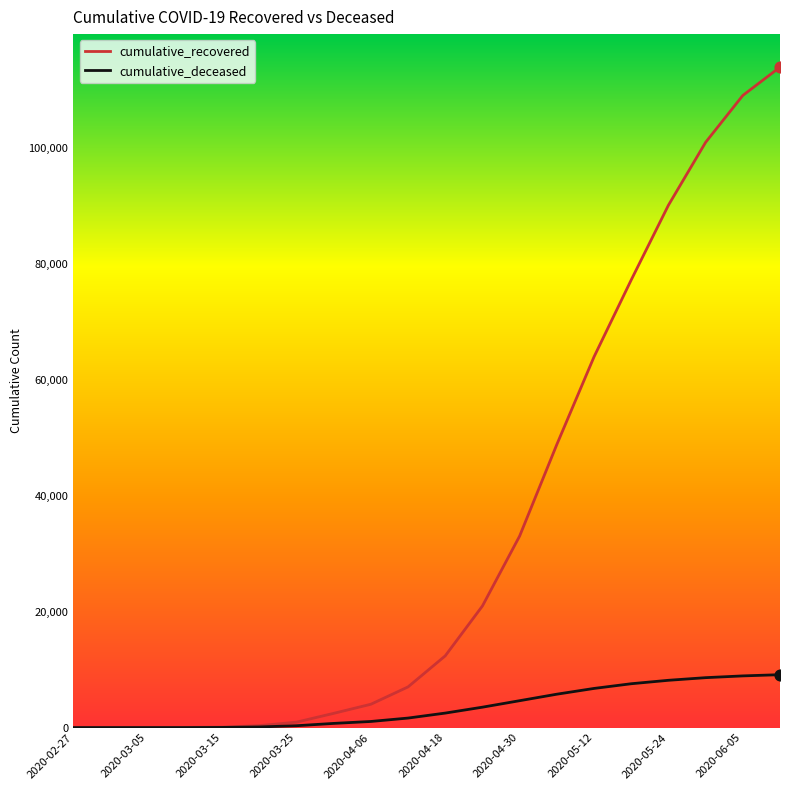

What is the greatest value displayed?

114029